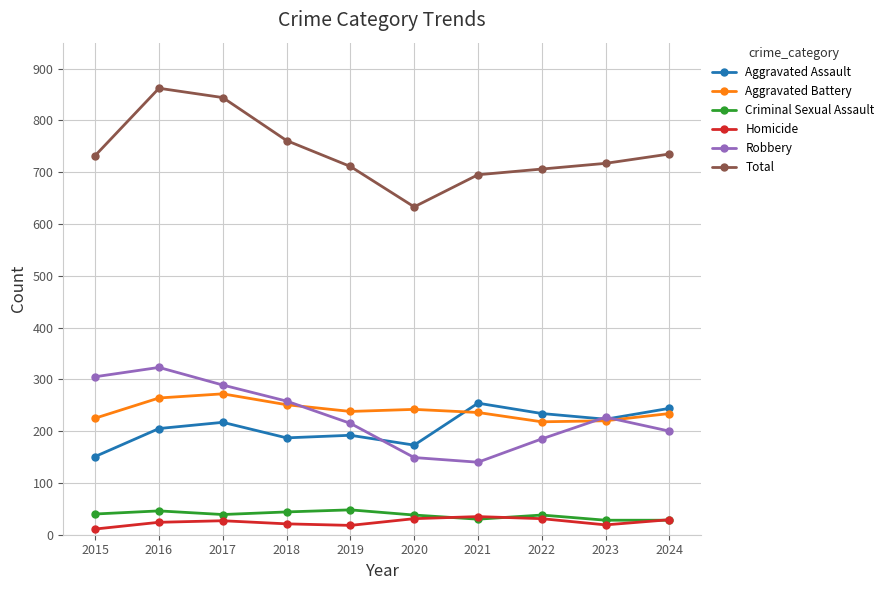

True or false: Total and Robbery intersect in this chart.

False